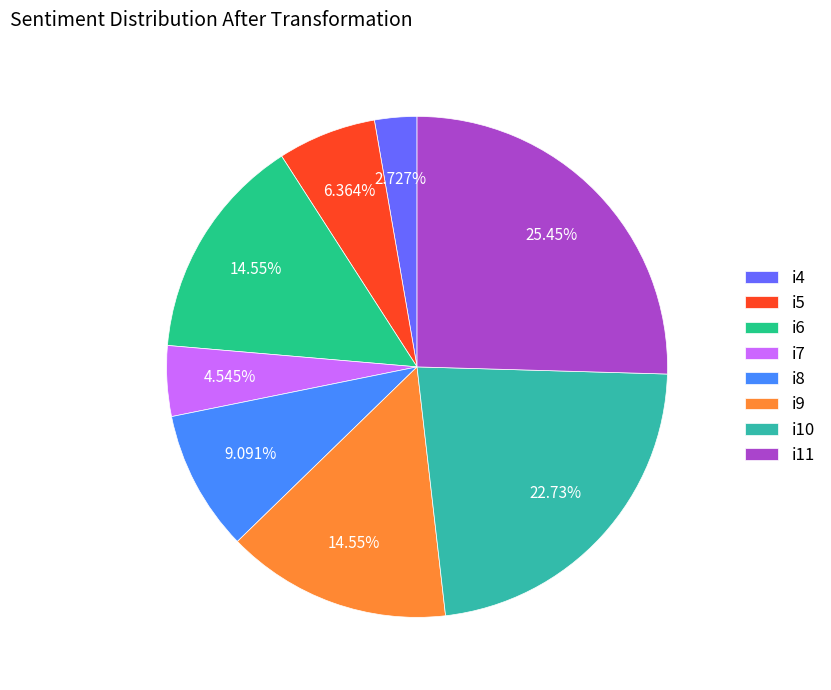

How many segments does this pie chart have?

8